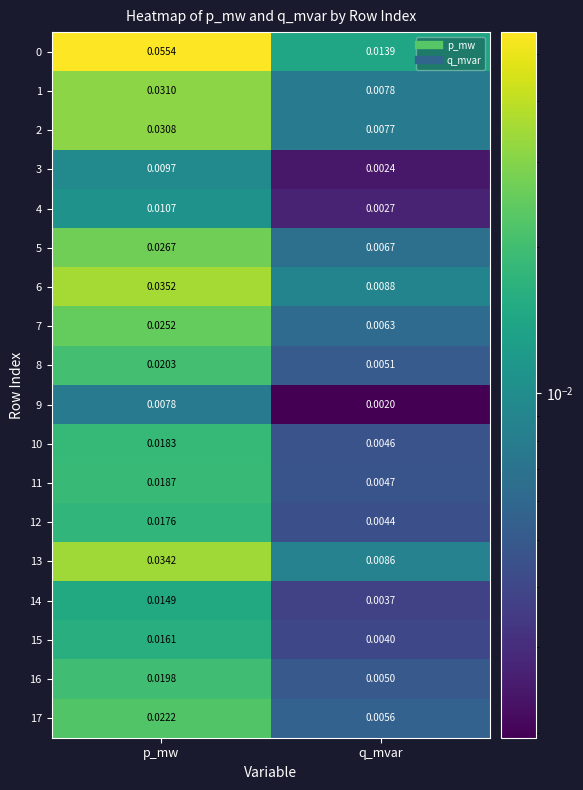

At which category is the sum across all series the highest?

p_mw